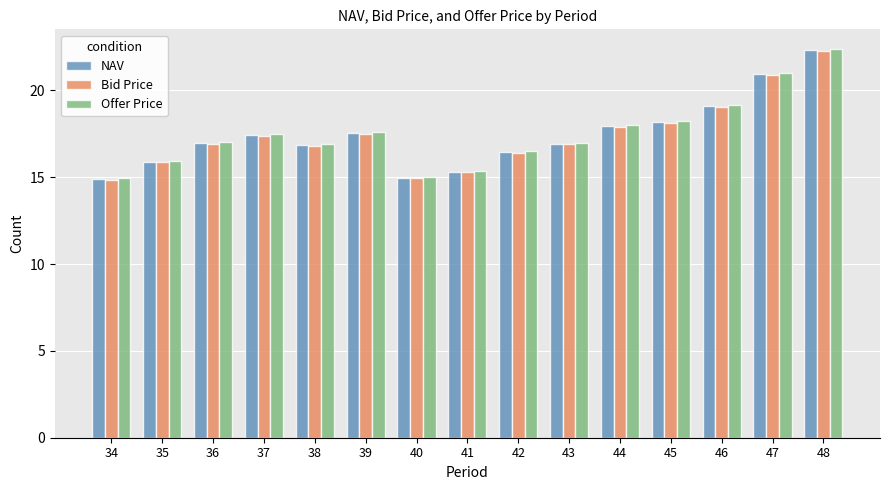

Is the value of Bid Price at 37 greater than the value of NAV at 44?

No